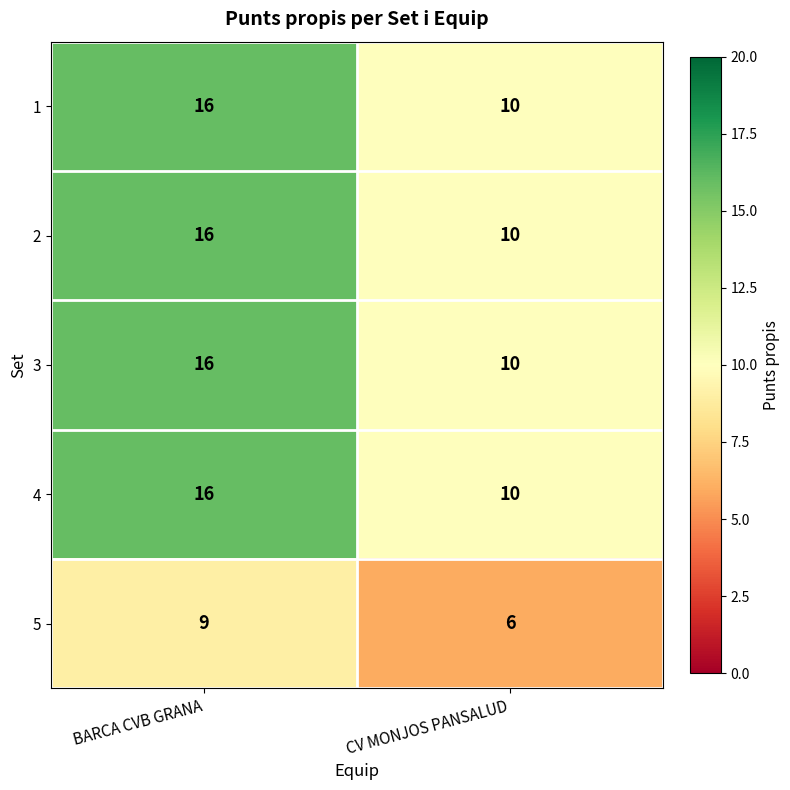

Reading left to right, list all the values displayed in this chart.

1: 16	10
2: 16	10
3: 16	10
4: 16	10
5: 9	6